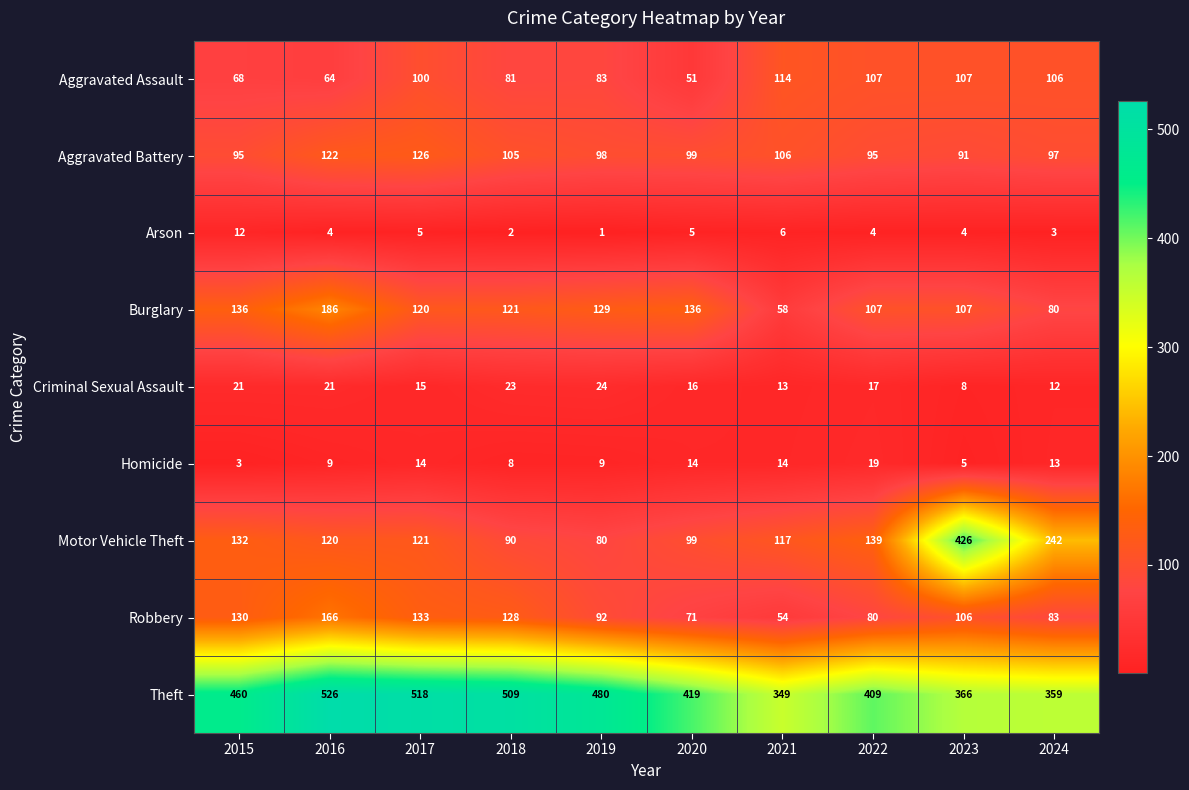

The value of Homicide at 2019 is 5. True or false?

False